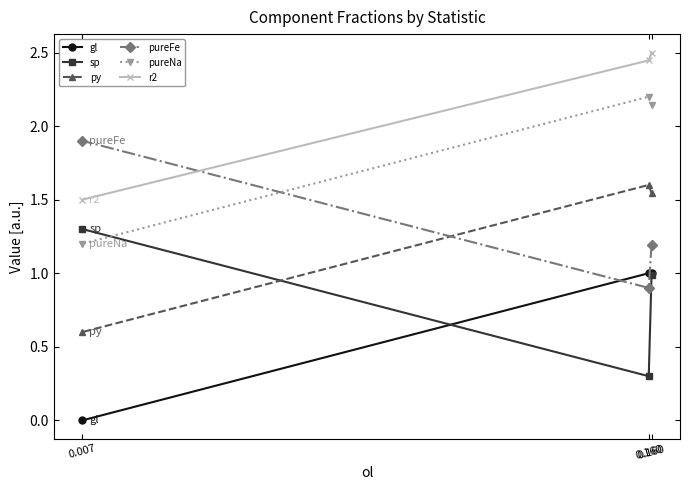

Does the chart have visible grid lines?

No